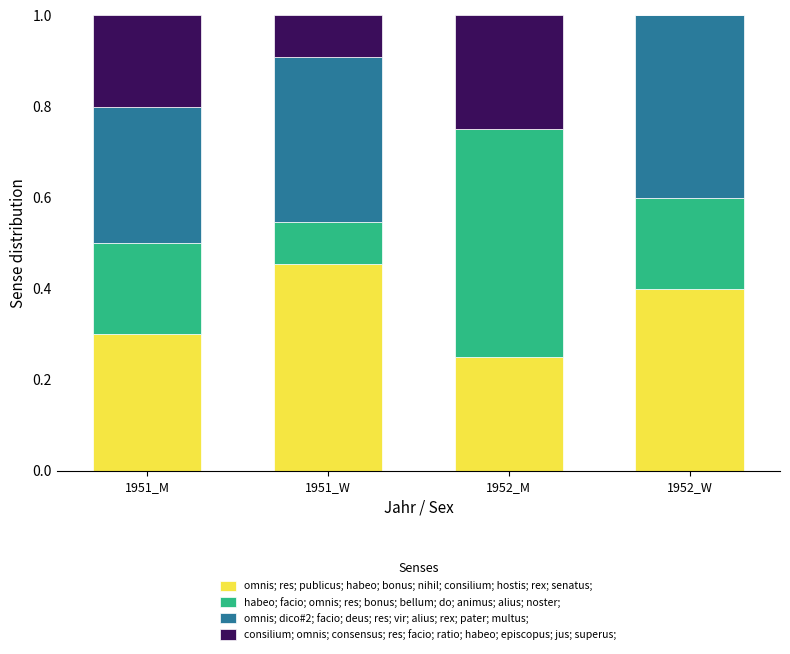

Does the chart contain stacked bars?

Yes